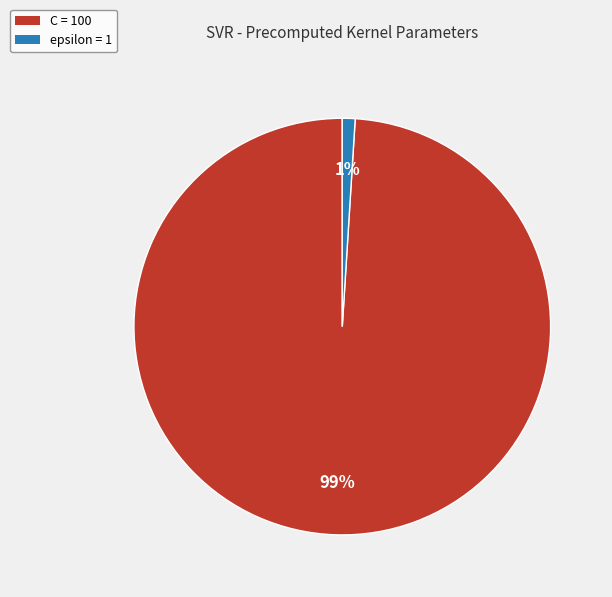

Which has a higher value, C or epsilon?

C